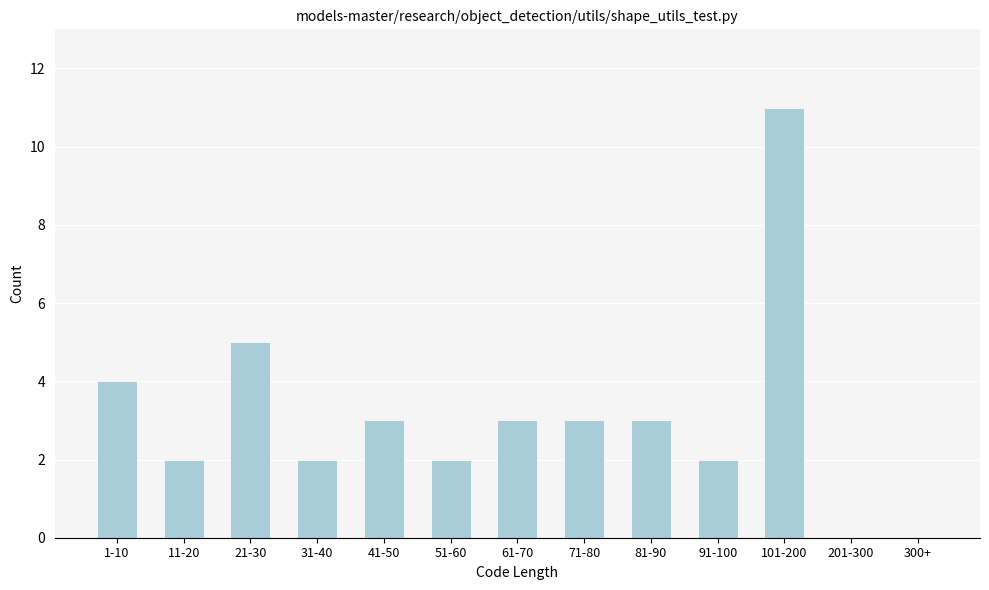

Reading left to right, extract all data points from this chart.

1-10=4	11-20=2	21-30=5	31-40=2	41-50=3	51-60=2	61-70=3	71-80=3	81-90=3	91-100=2	101-200=11	201-300=0	300+=0